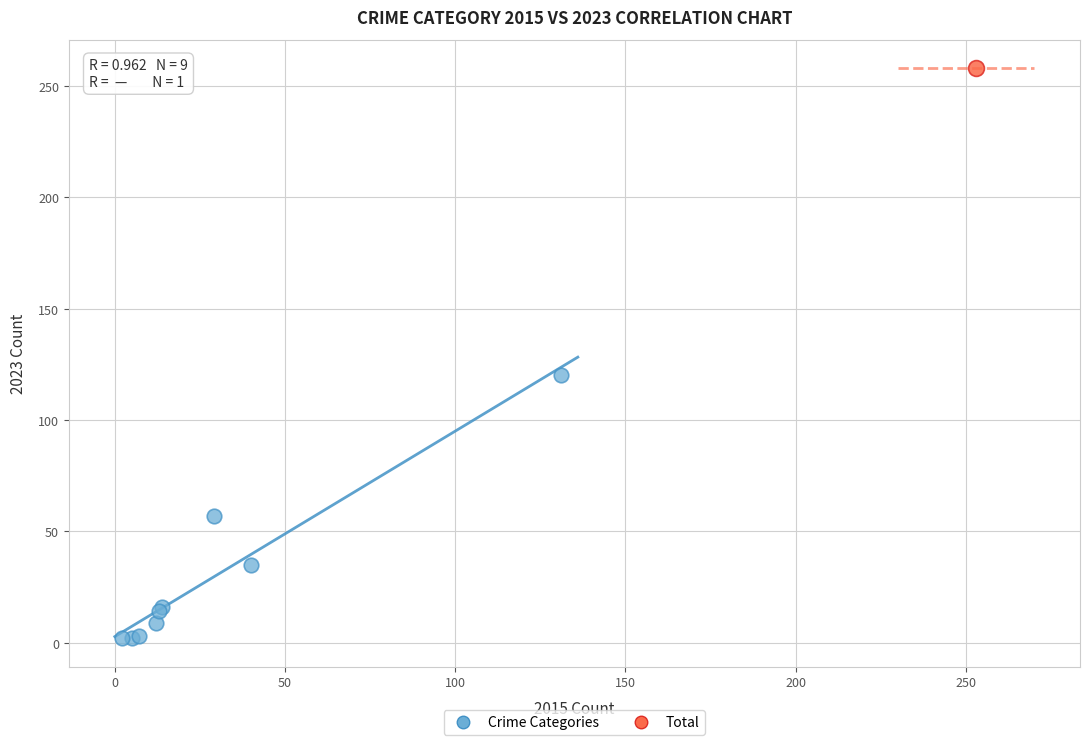

What are all the series names shown in the legend?

Crime Categories, Total